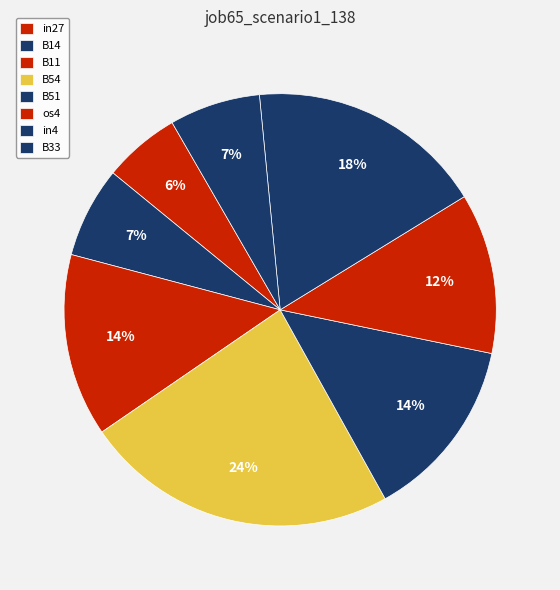

To the nearest percent, what portion does B11 represent?

14%